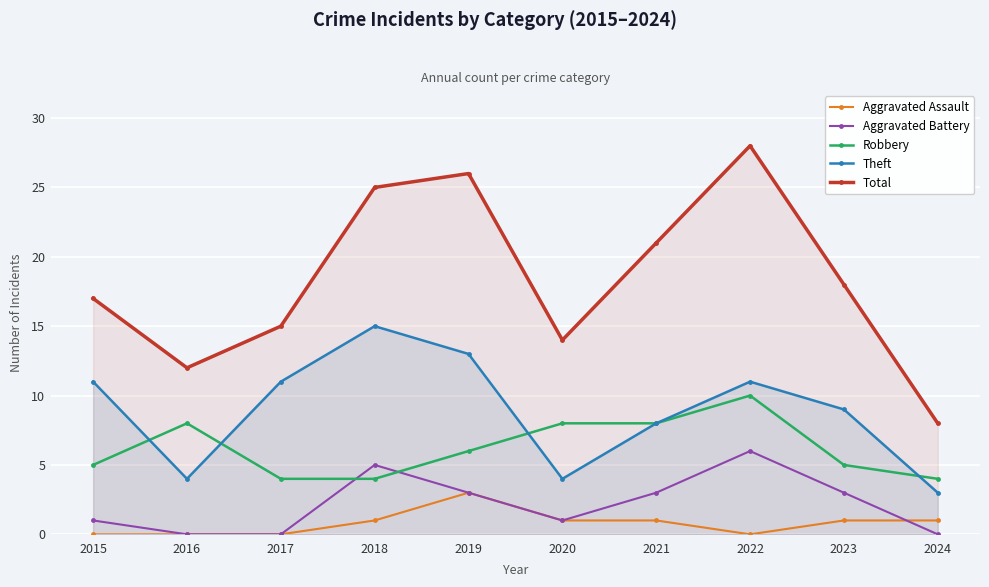

Where is the first local maximum for Robbery?

2016